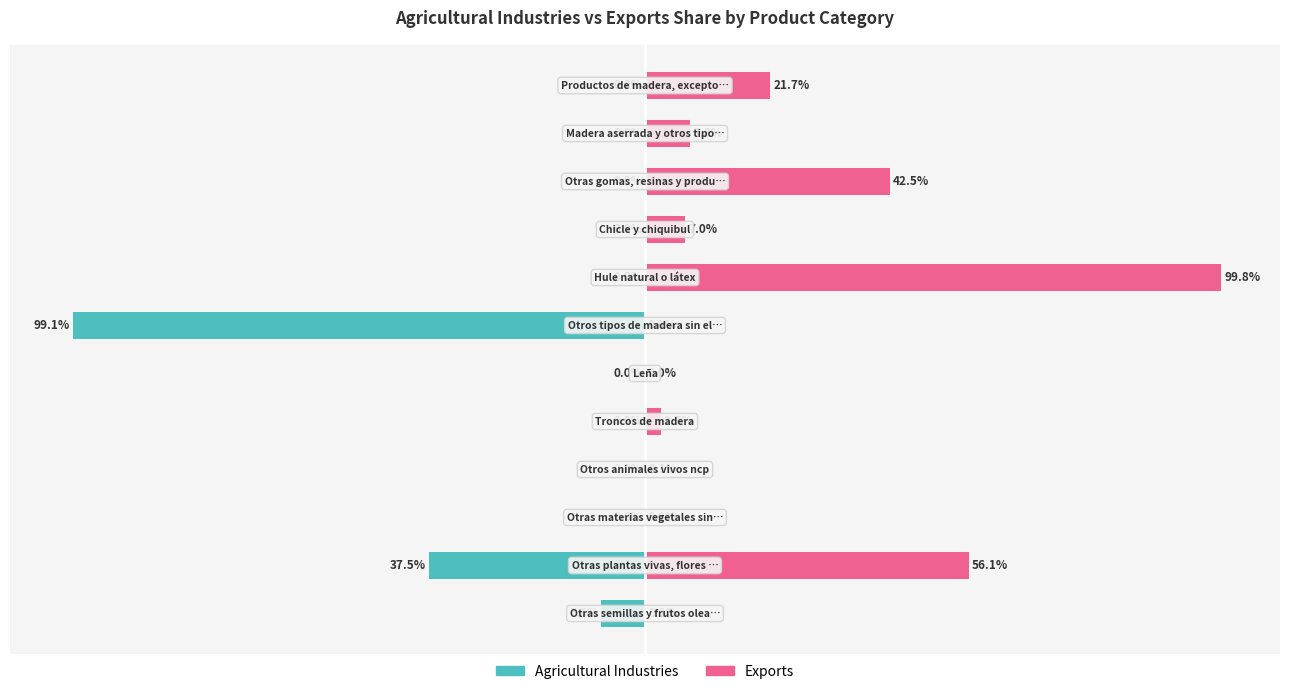

What is the spread (max minus min) of values at 50?

99.8